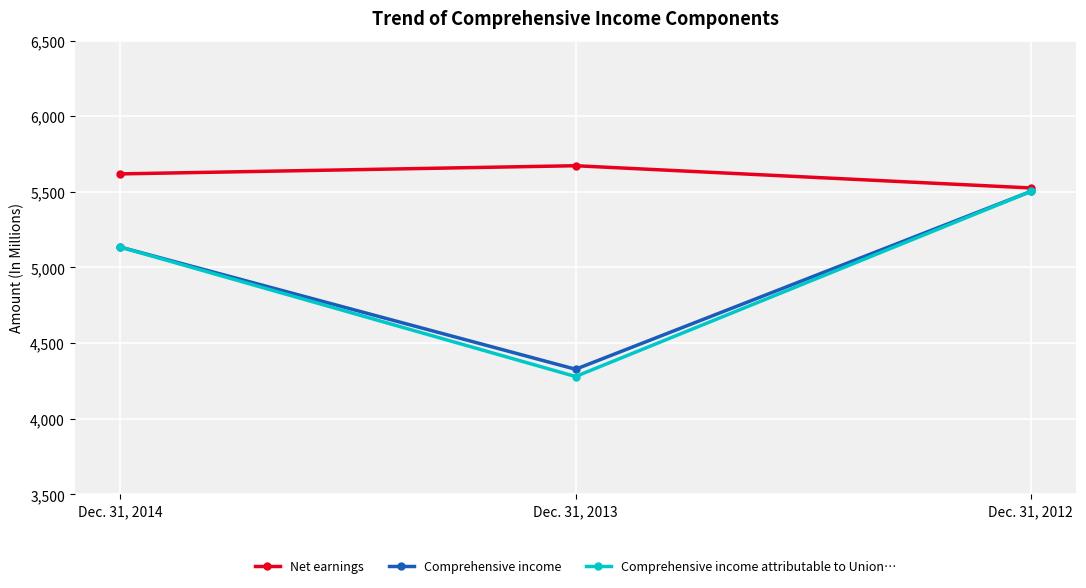

Reading left to right, extract all data points from this chart.

Net earnings: Dec. 31, 2014=5619	Dec. 31, 2013=5673	Dec. 31, 2012=5526
Comprehensive income: Dec. 31, 2014=5135	Dec. 31, 2013=4327	Dec. 31, 2012=5503
Comprehensive income attributable to Union…: Dec. 31, 2014=5135	Dec. 31, 2013=4279	Dec. 31, 2012=5503